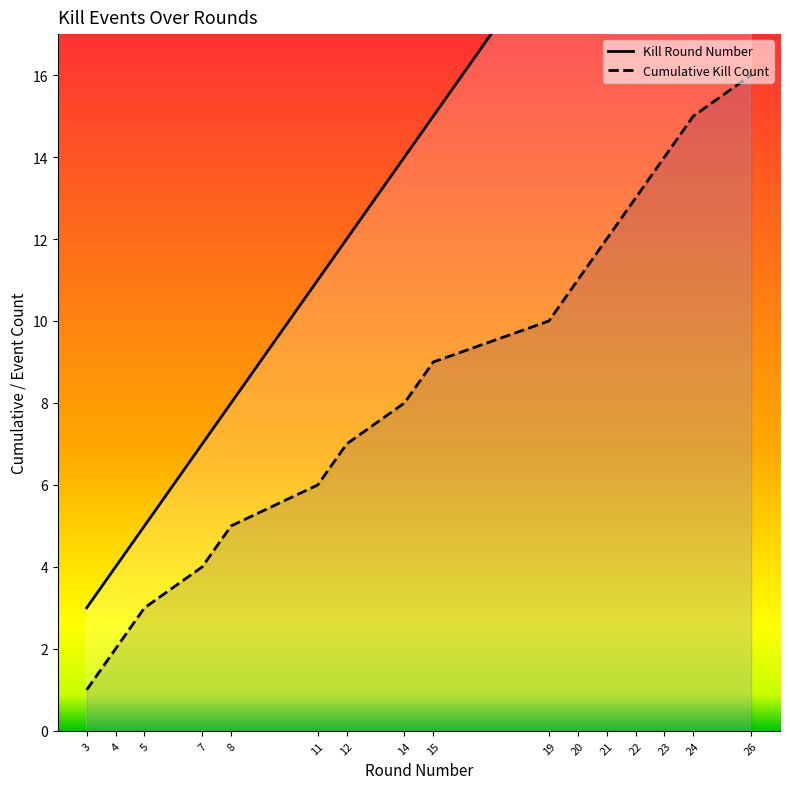

List the labels in order of Cumulative Kill Count value, largest first.

26, 24, 23, 22, 21, 20, 19, 15, 14, 12, 11, 8, 7, 5, 4, 3